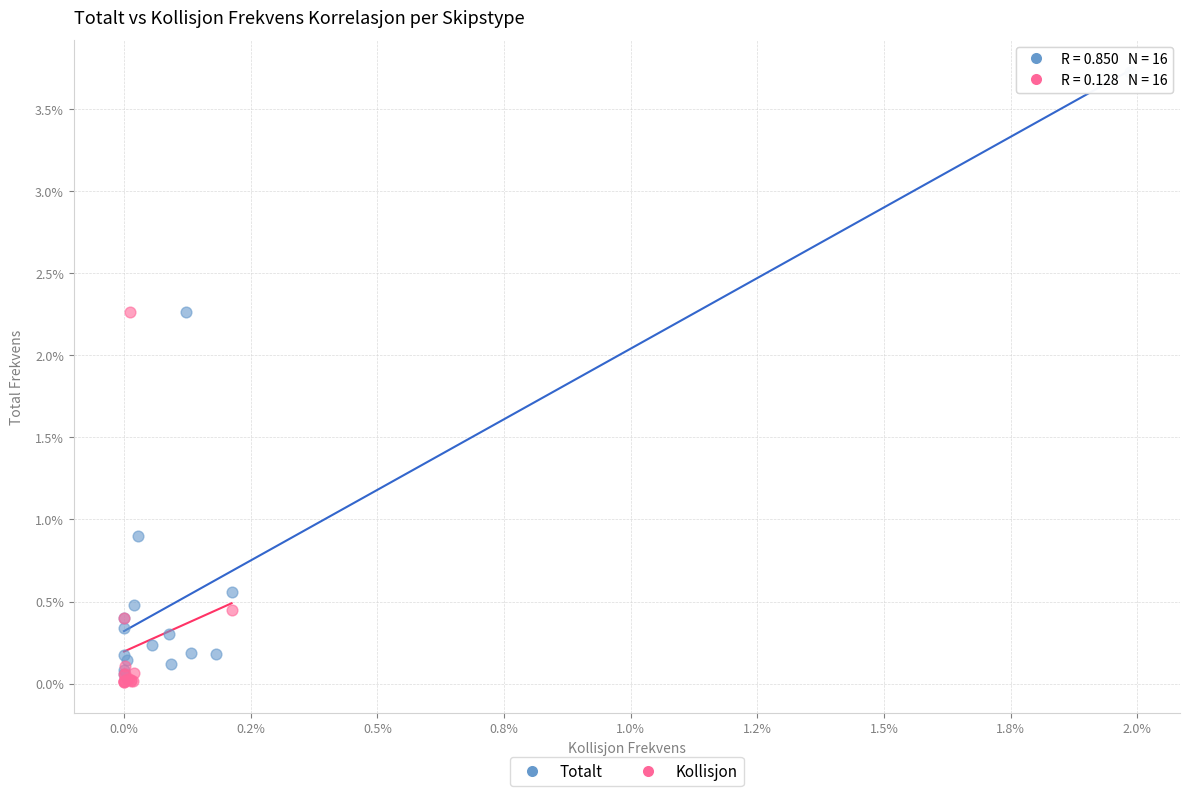

What are all the series names shown in the legend?

Totalt, Kollisjon